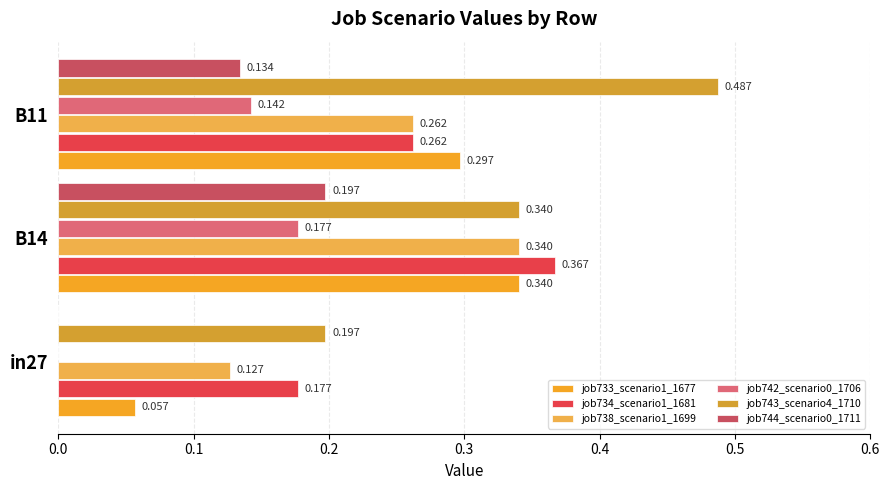

What is the value of the job743_scenario4_1710 bar at the 1st from the left?

0.2